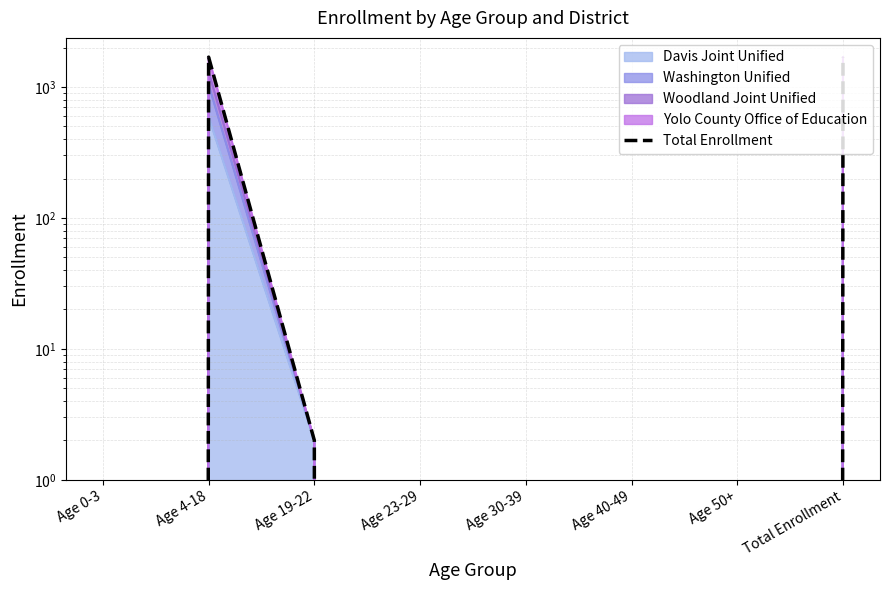

How many data points does each series have?

8